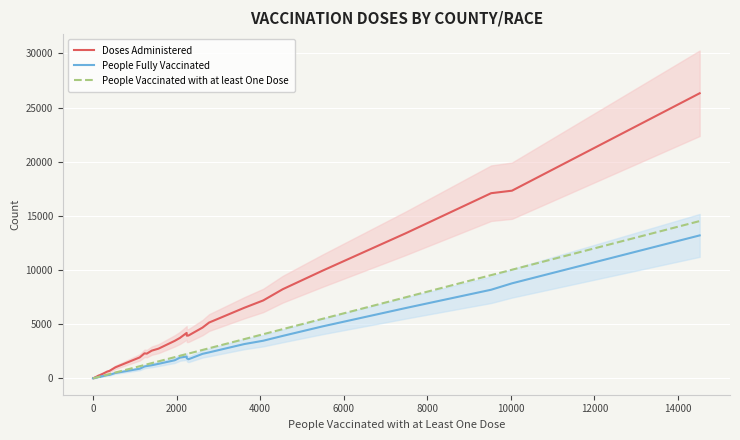

Which series has the largest total across all categories?

Doses Administered